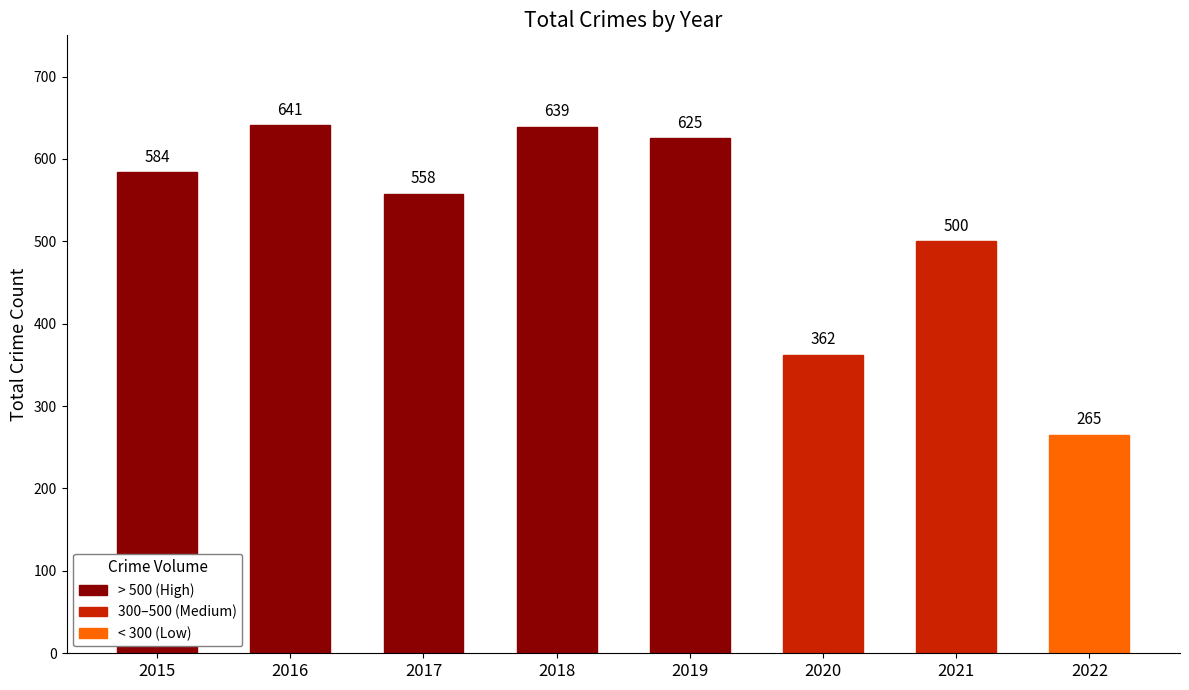

At which category does the chart reach its minimum across all series?

2022